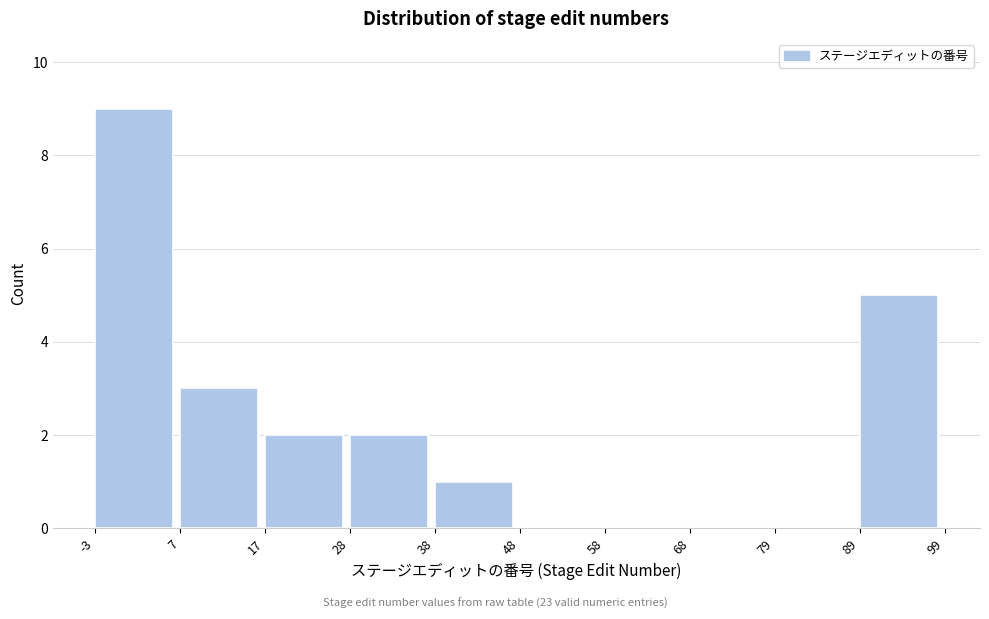

What is the height of the bar covering 89 to 99 on the x-axis? The values are not printed on the chart, so give them approximately, as read against the axis.

5